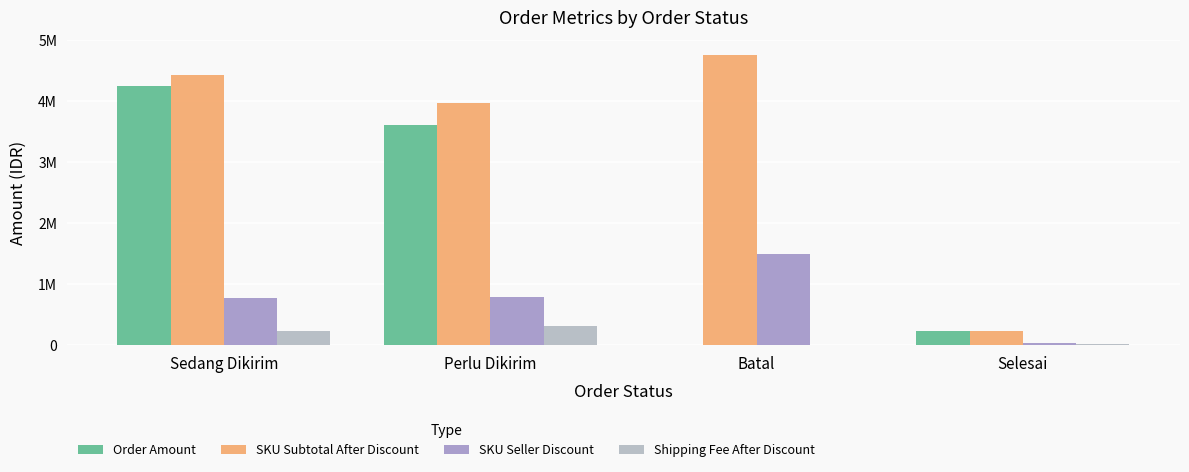

Are the bars horizontal?

No